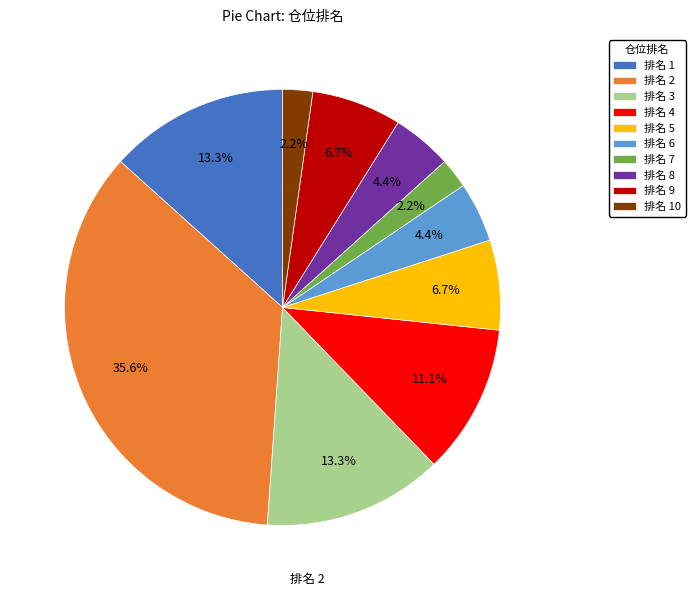

What is the largest slice in the pie chart?

排名 2